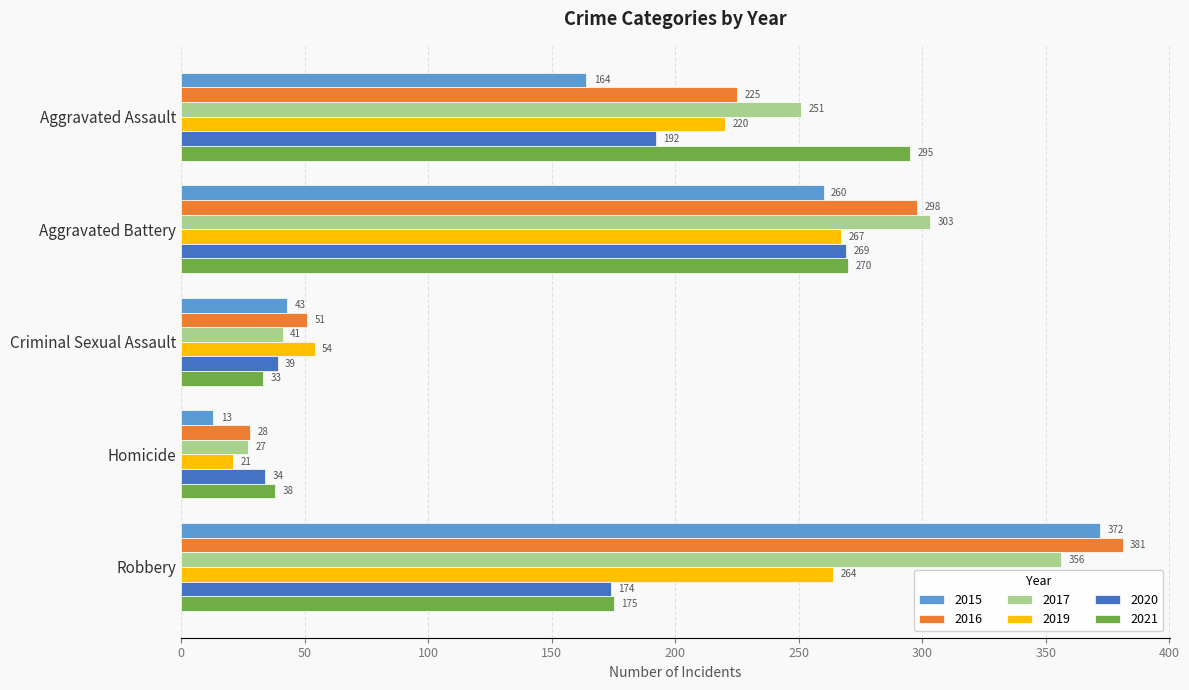

The value of 2015 at Robbery is 372. True or false?

True